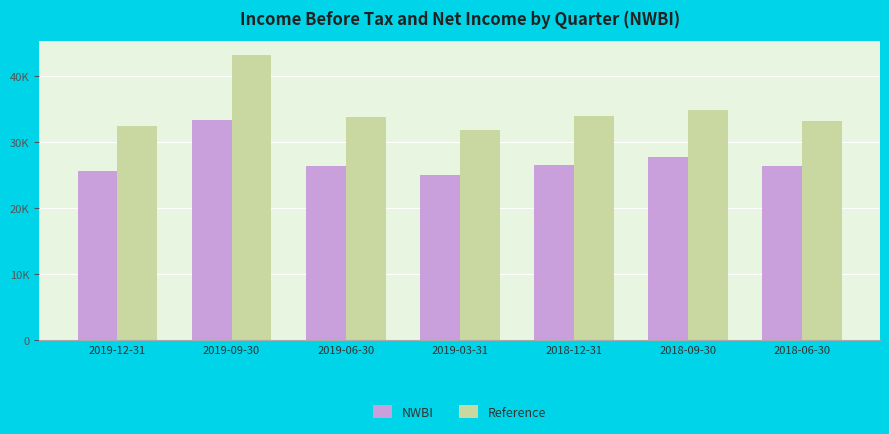

Rank the categories by NWBI value from lowest to highest.

2019-03-31, 2019-12-31, 2018-06-30, 2019-06-30, 2018-12-31, 2018-09-30, 2019-09-30